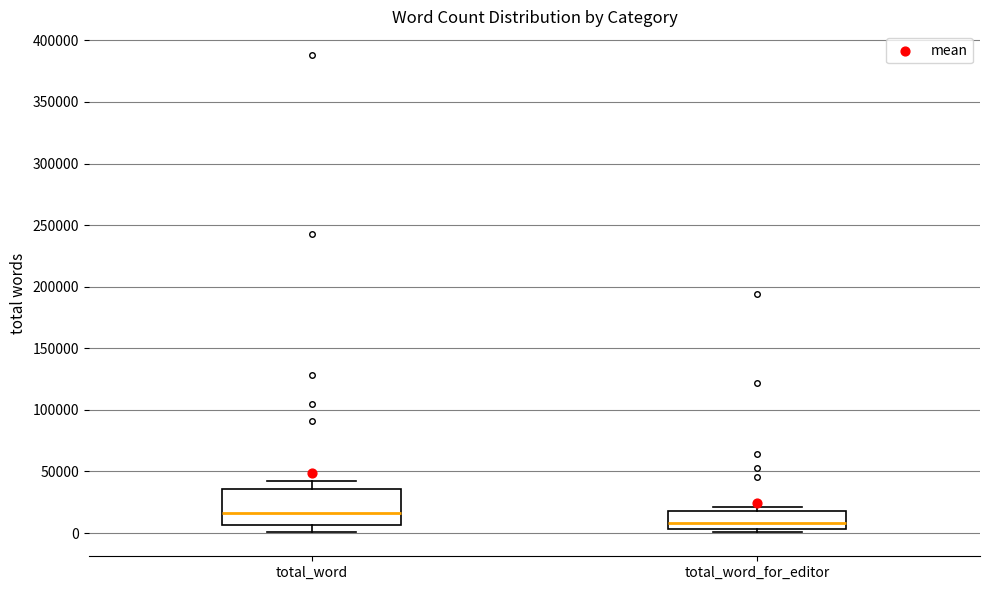

Where is the lower edge of the box for total_word_for_editor on the y-axis? The values are not printed on the chart, so give them approximately, as read against the axis.

5000